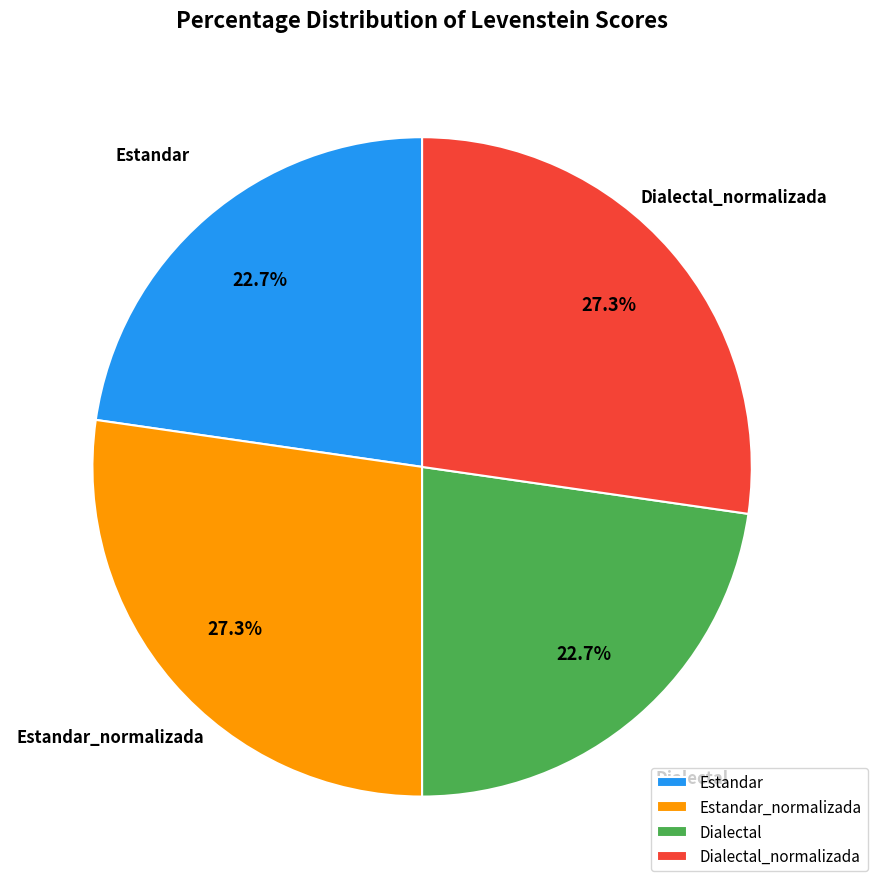

Between Estandar and Estandar_normalizada, which is larger?

Estandar_normalizada